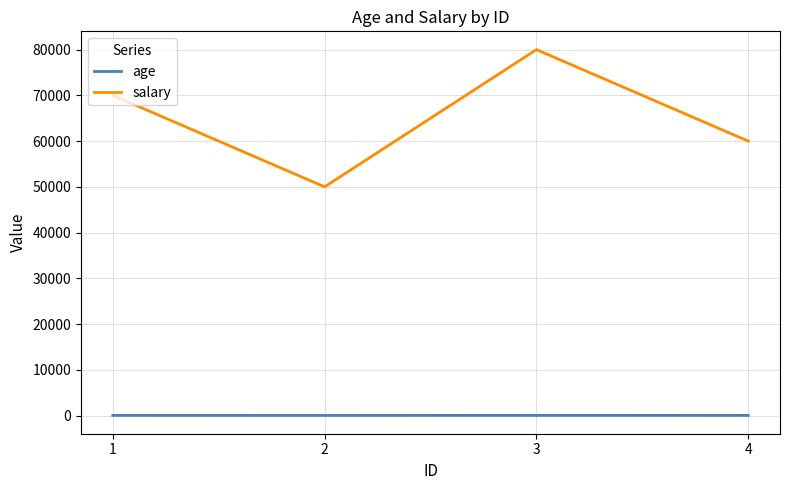

Which series has the largest total across all categories?

salary